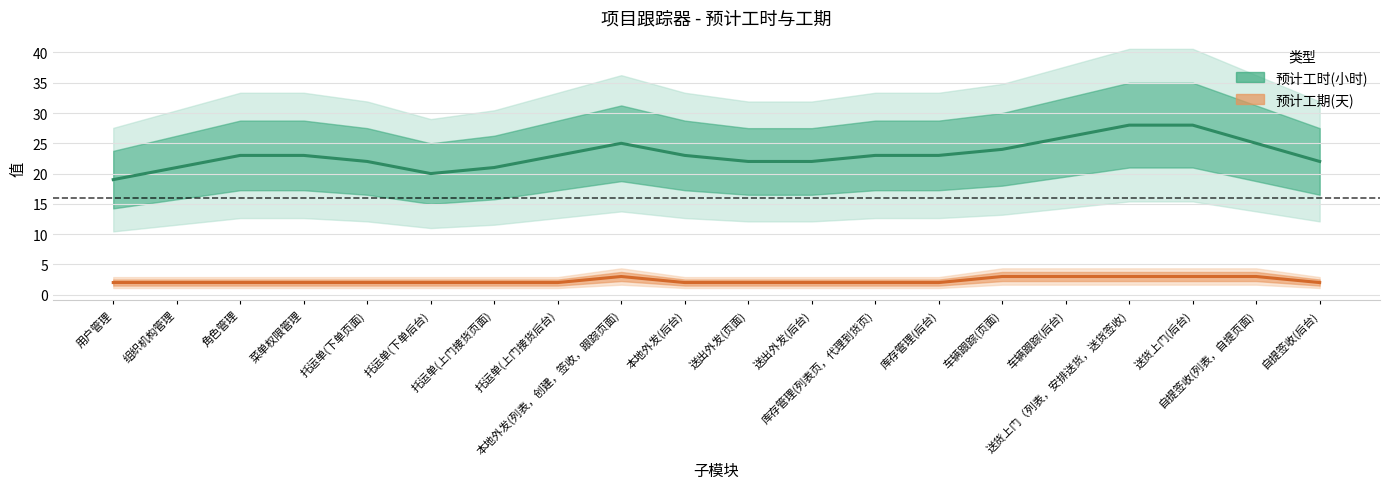

What is the highest value of the 预计工时(小时) series?

28